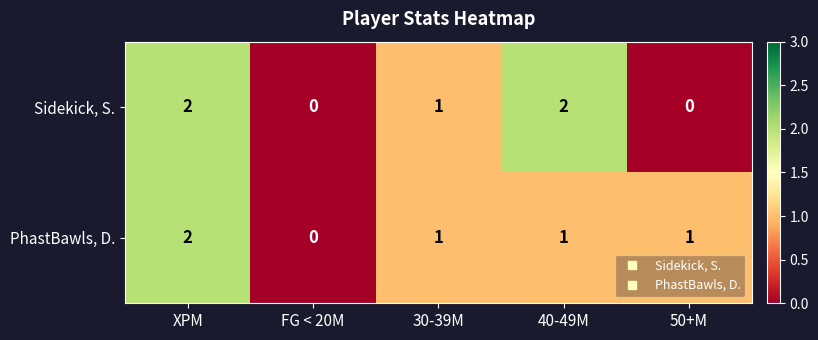

Reading right to left, list all the values displayed in this chart.

Sidekick, S.: 50+M=0	40-49M=2	30-39M=1	FG < 20M=0	XPM=2
PhastBawls, D.: 50+M=1	40-49M=1	30-39M=1	FG < 20M=0	XPM=2